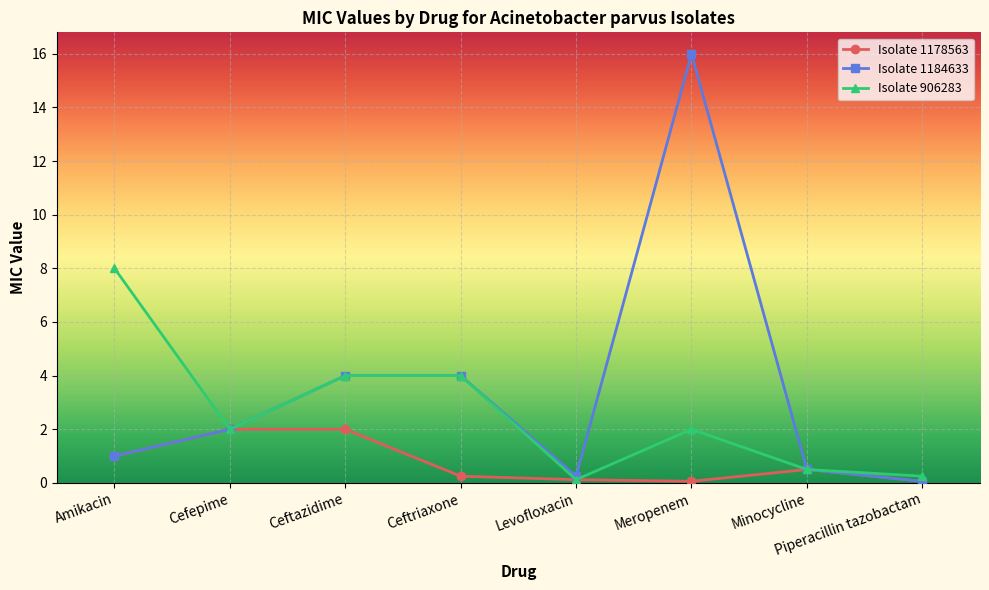

Which category has the highest value in the Isolate 906283 series?

Amikacin